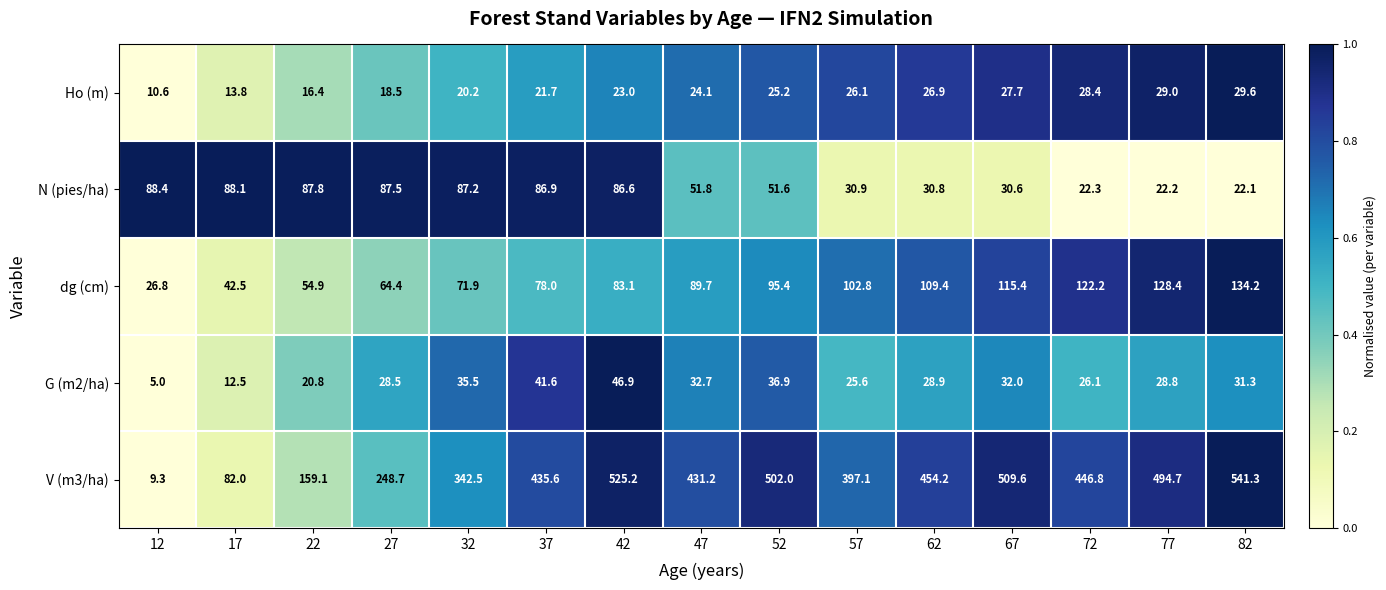

Which label corresponds to the smallest value in the chart?

12